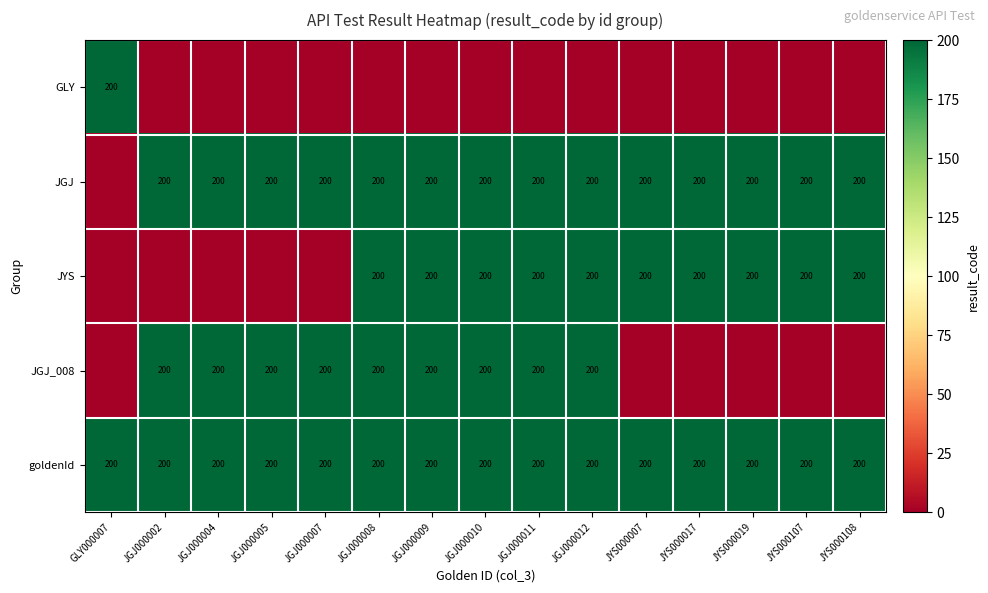

What is the sum of the JGJ values at JGJ000007 and JYS000108?

400